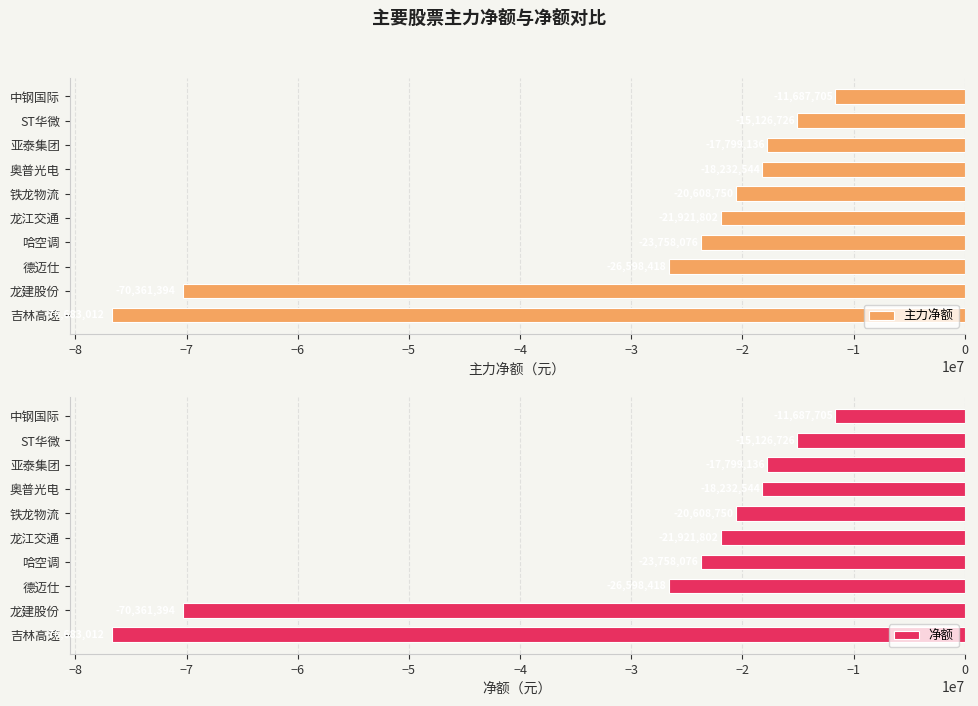

The value of 主力净额 at 龙江交通 is -21921802. True or false?

True